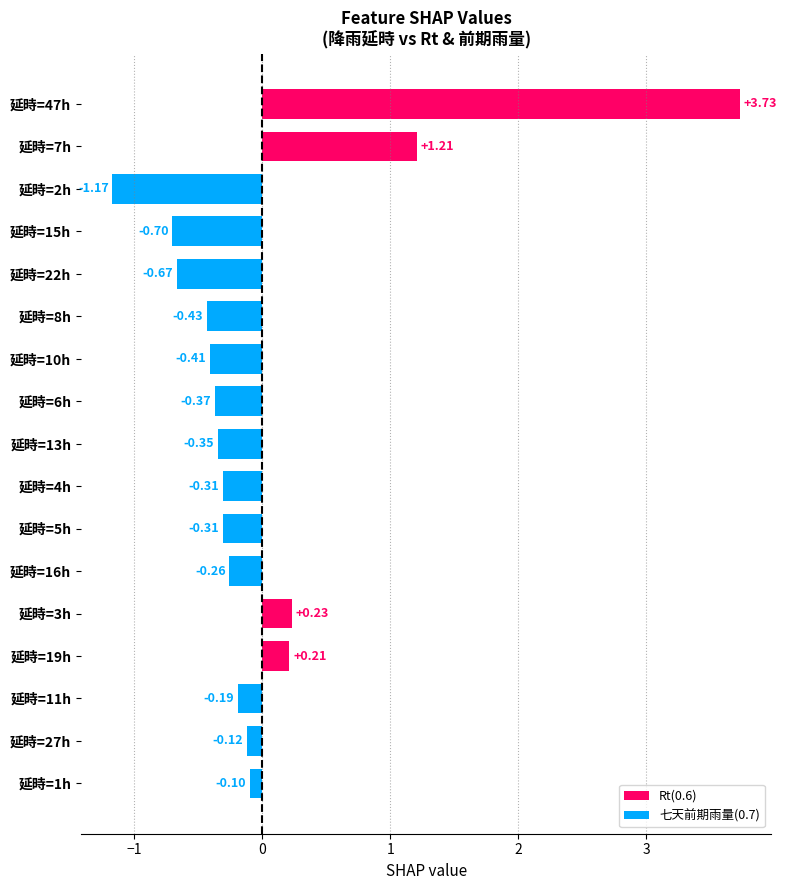

What is the change in value from 延時=3h to 延時=16h?

-0.5